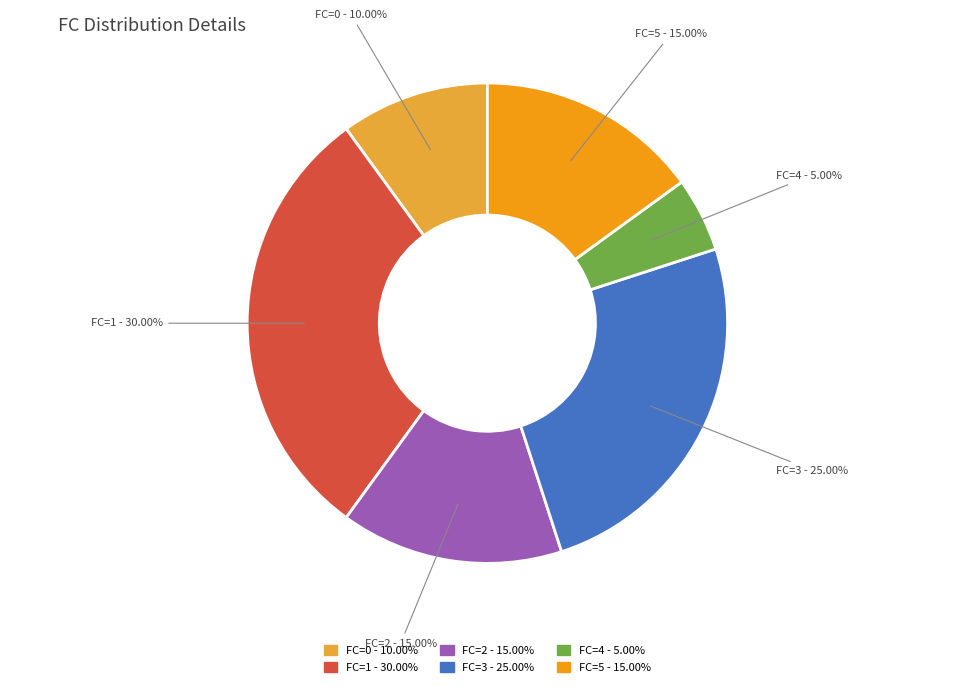

What is the ratio of the value at FC=3 to the value at FC=0?

2.5